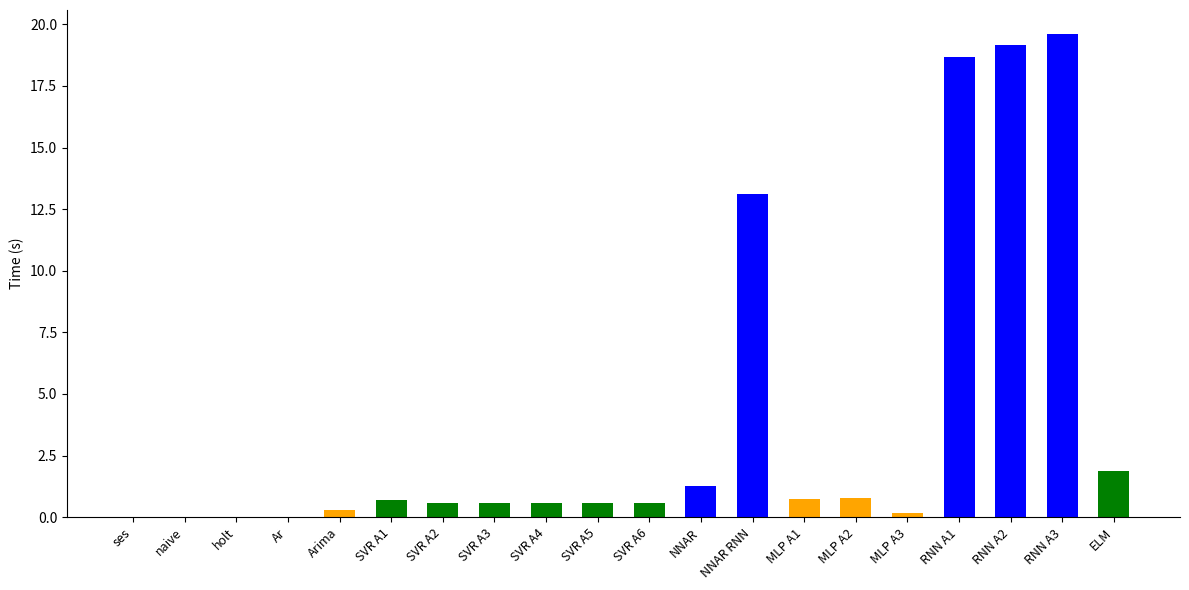

Which has a higher value, MLP A1 or RNN A2?

RNN A2